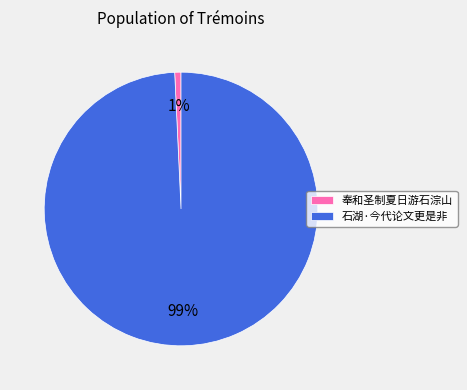

Does any single category account for the majority?

Yes